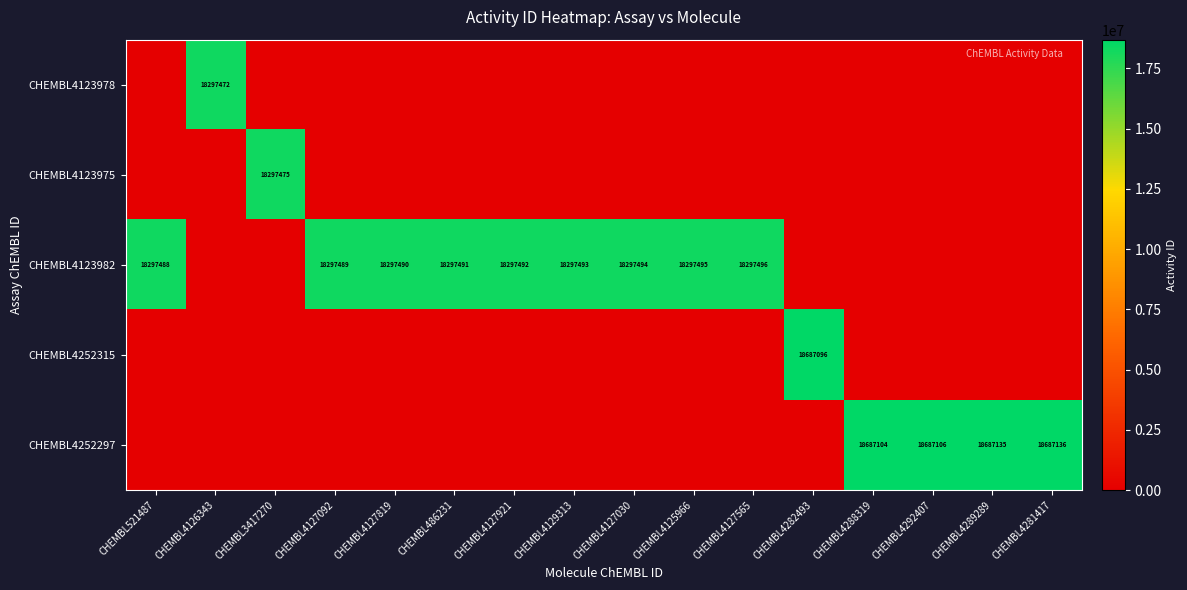

What is the sum of all CHEMBL4252297 values?

74748481